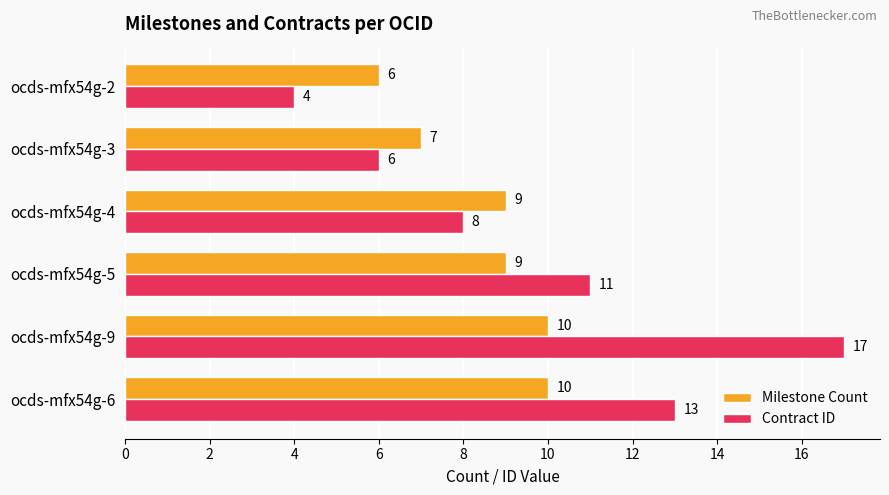

What are all the series names shown in the legend?

Milestone Count, Contract ID